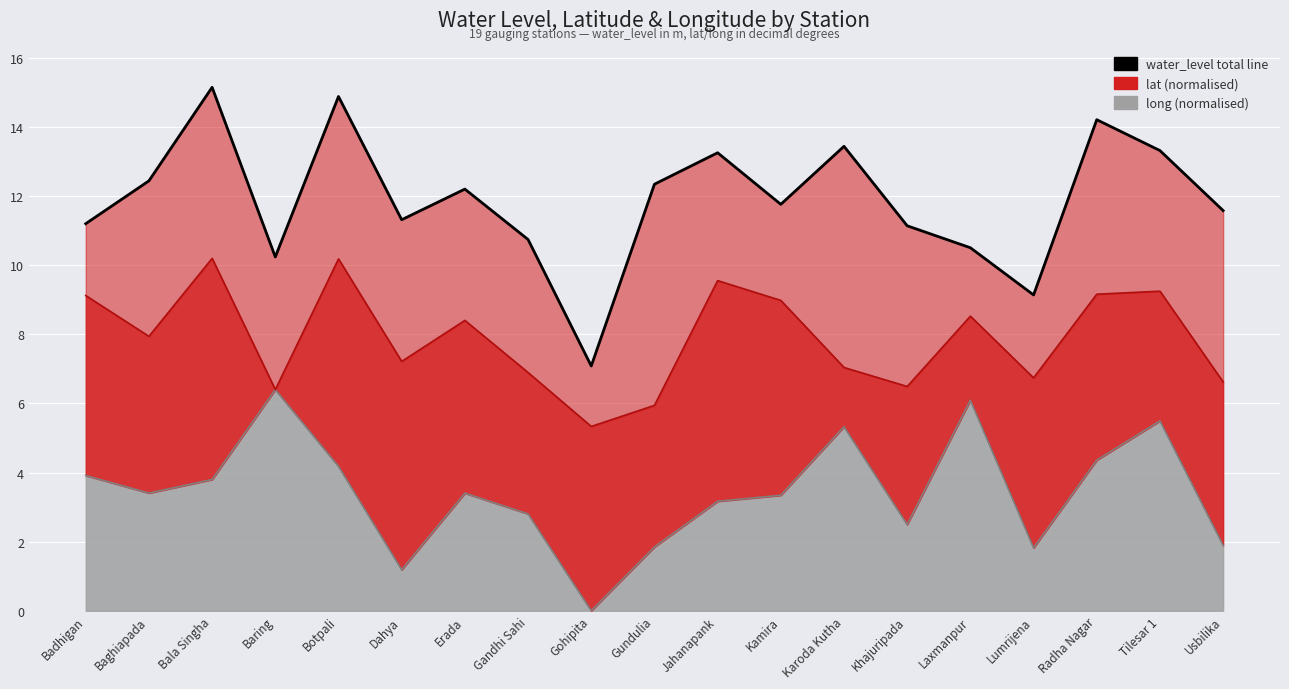

What is the label of the 6th point from the left?

Dahya